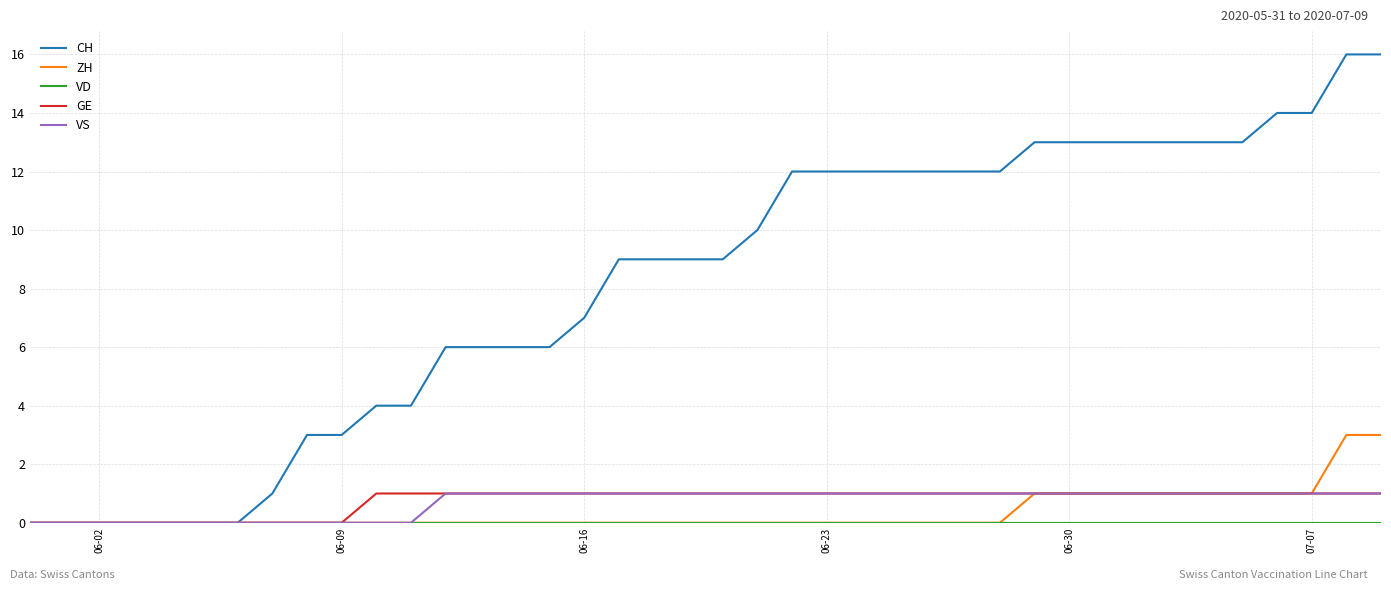

Which series has the largest range (max minus min)?

CH